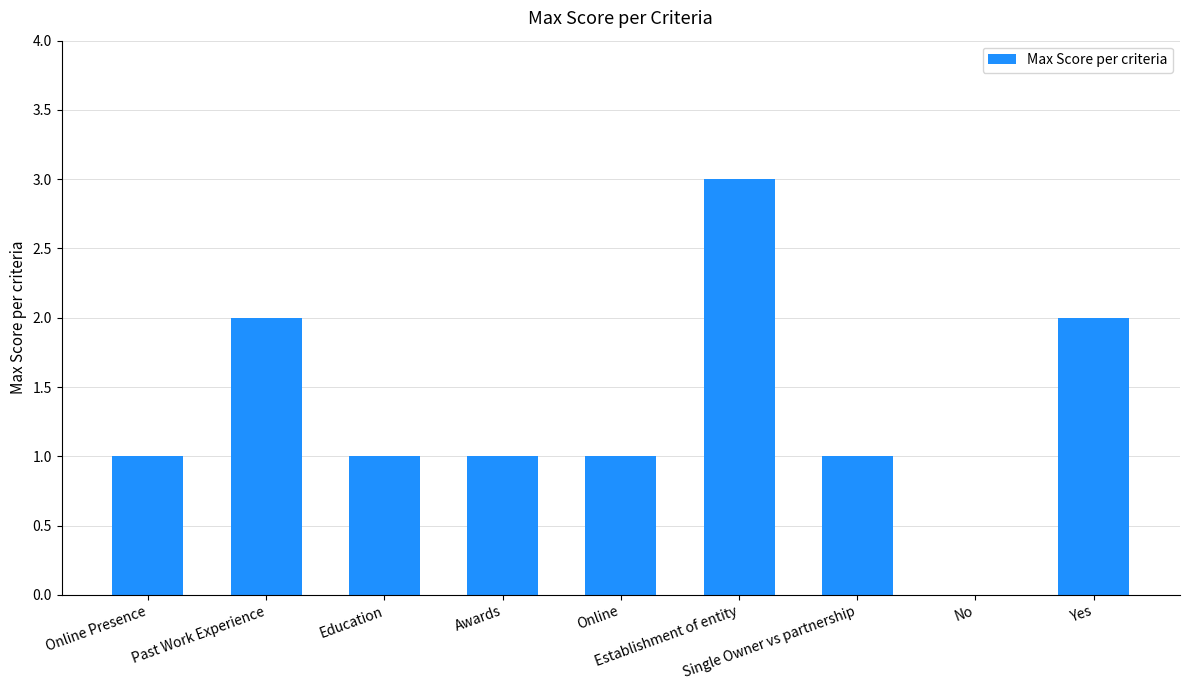

True or false: the data shows 1 at Online.

True